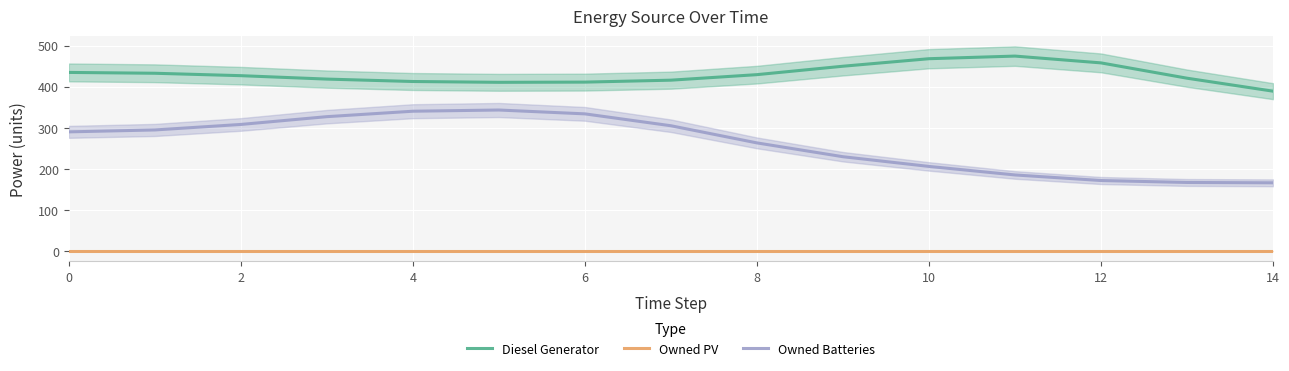

True or false: Owned Batteries and Owned PV intersect in this chart.

False